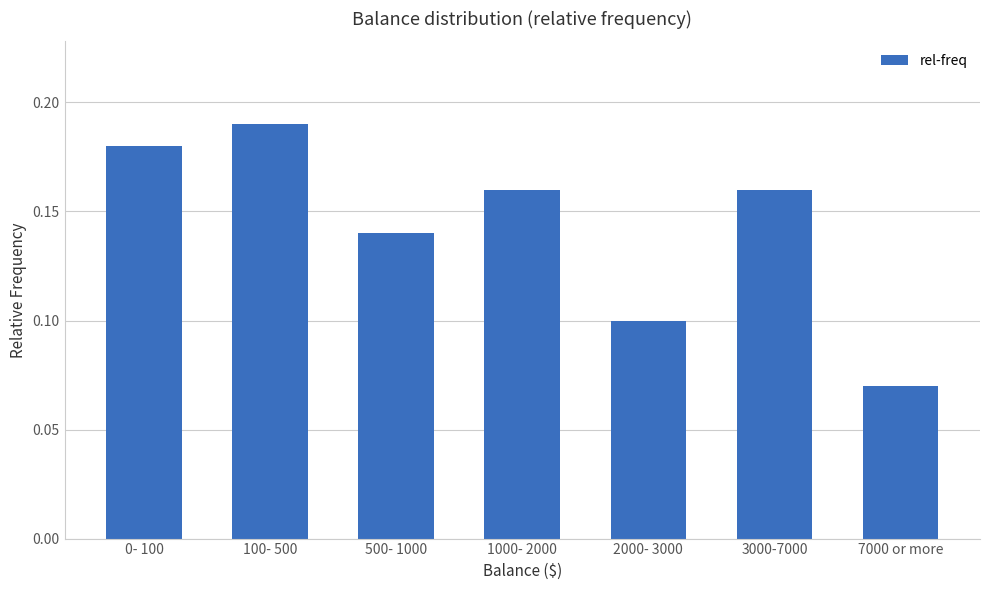

What is the label of the 5th bar from the left?

2000- 3000